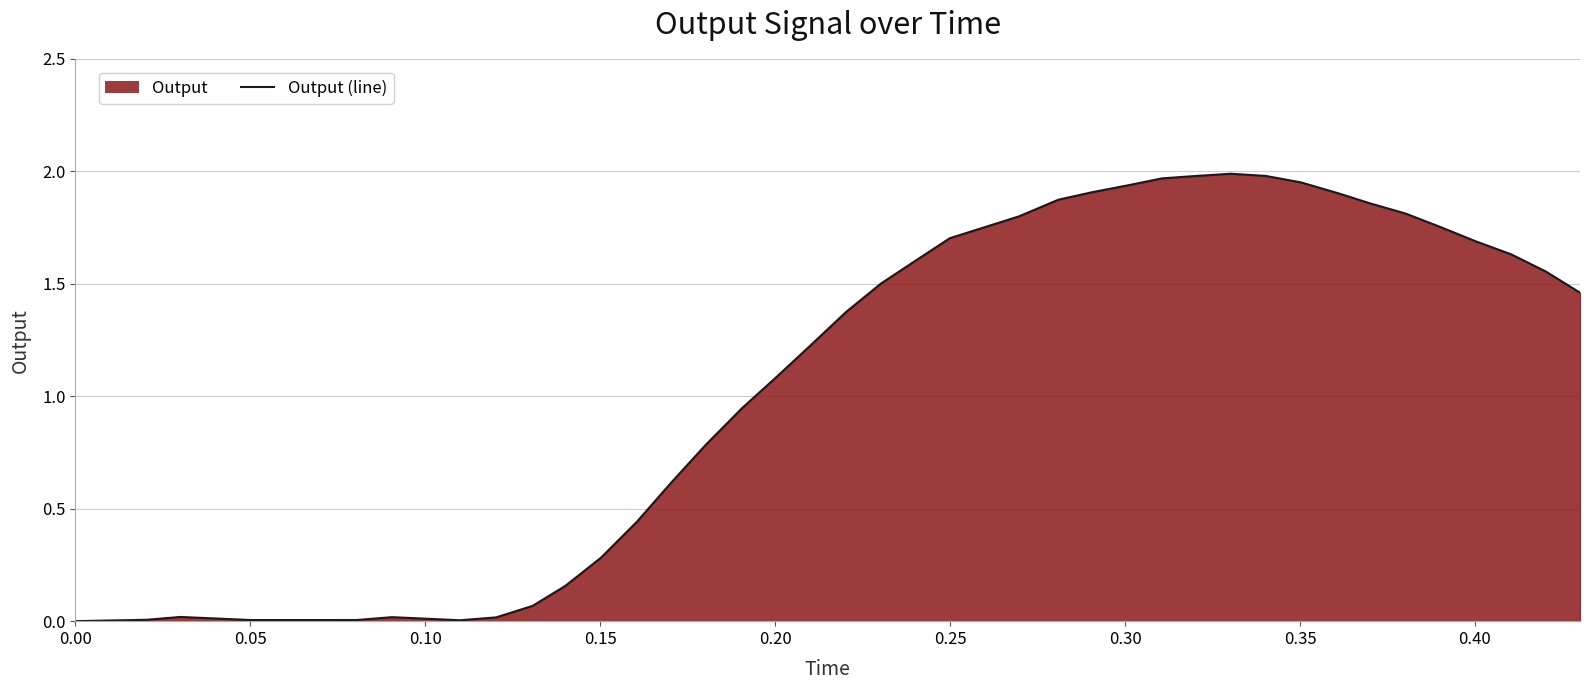

True or false: the data has more than 2 interior local peaks.

True